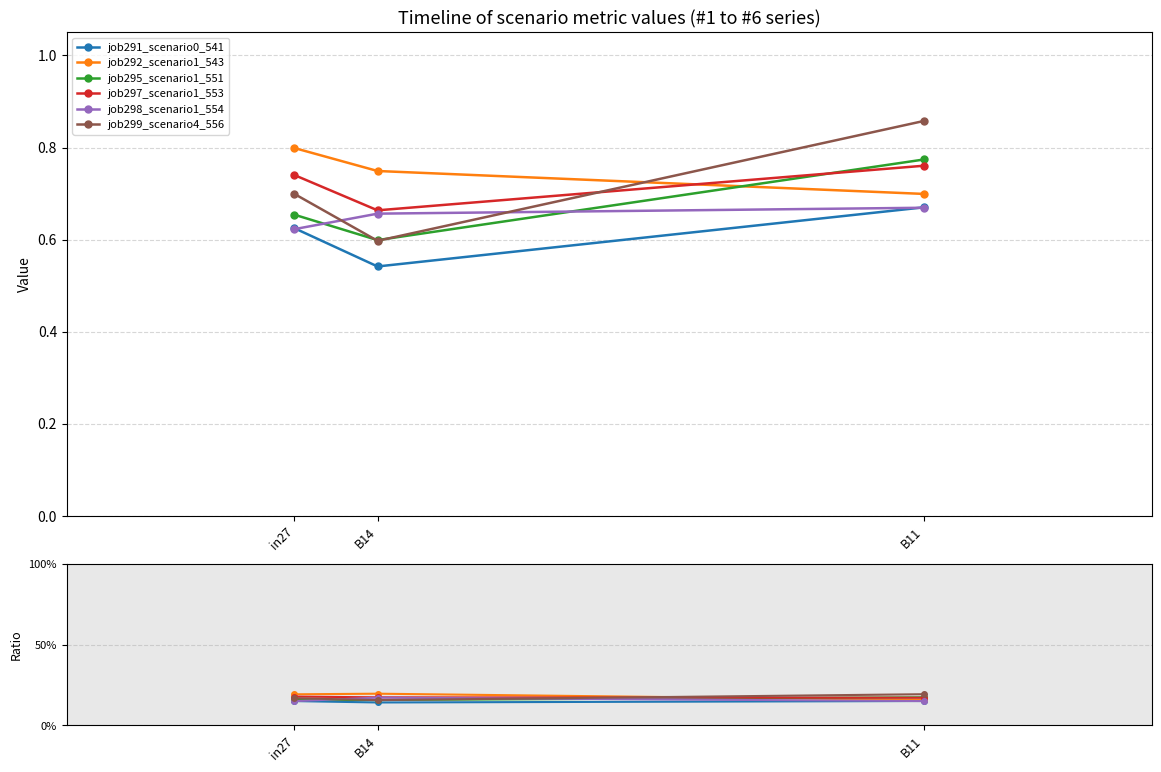

What is the total value across all series at B14?

100.0